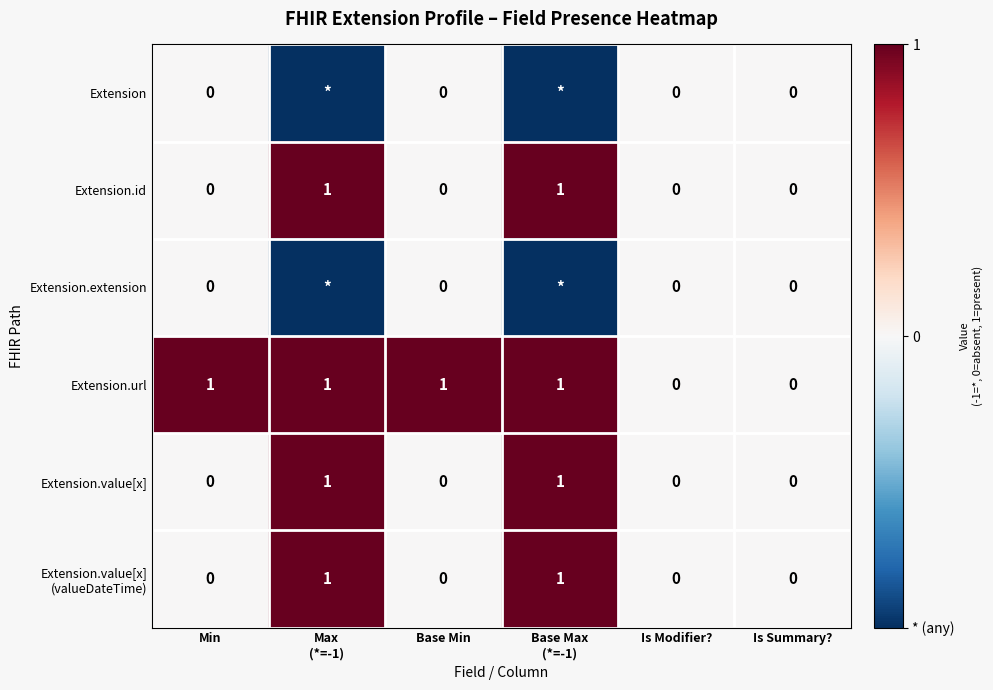

How many series are shown in this chart?

6